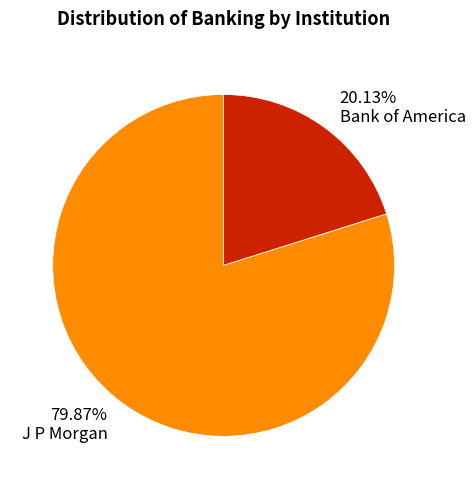

Combined, do 20.13% Bank of America and 79.87% J P Morgan account for over 50%?

Yes